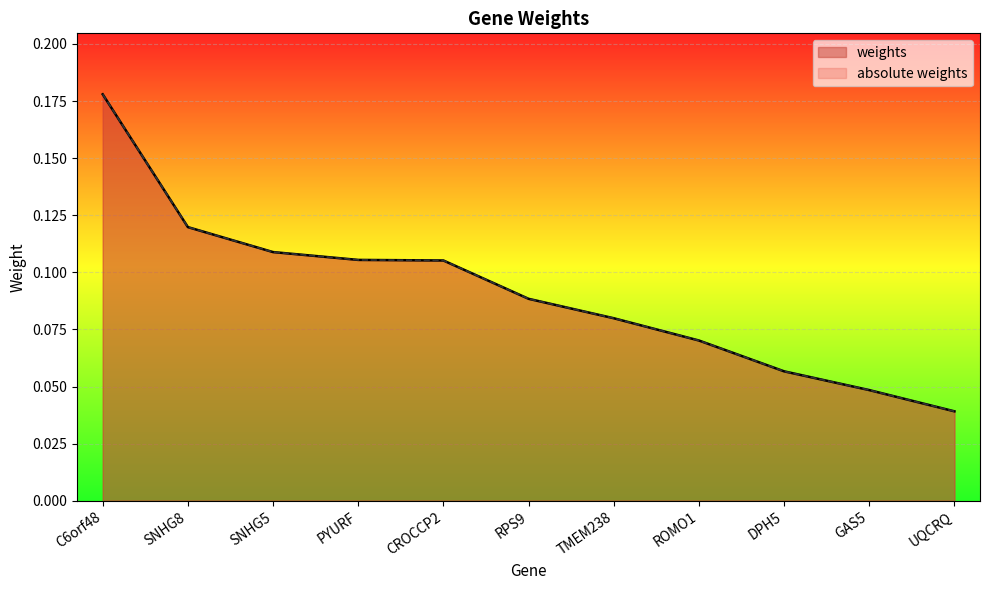

Does the chart display data point markers on the line(s)?

No